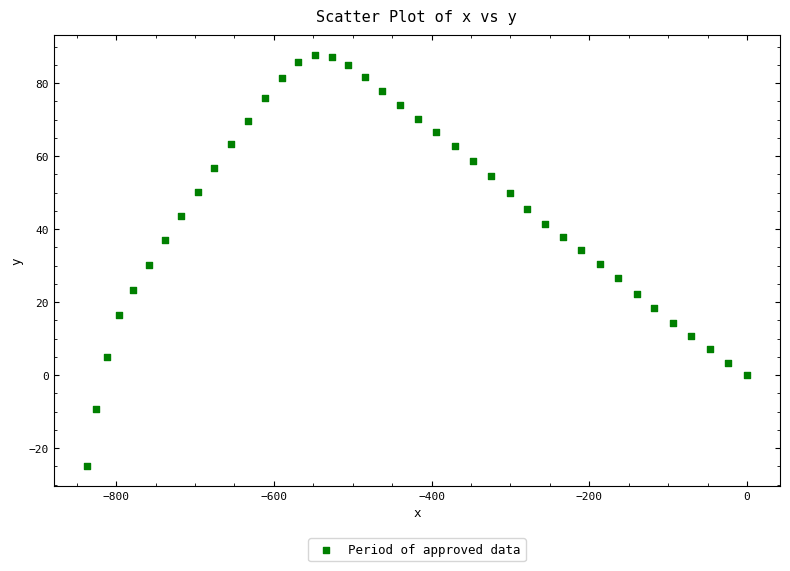

What is the range of Y values (max minus min)?

112.4